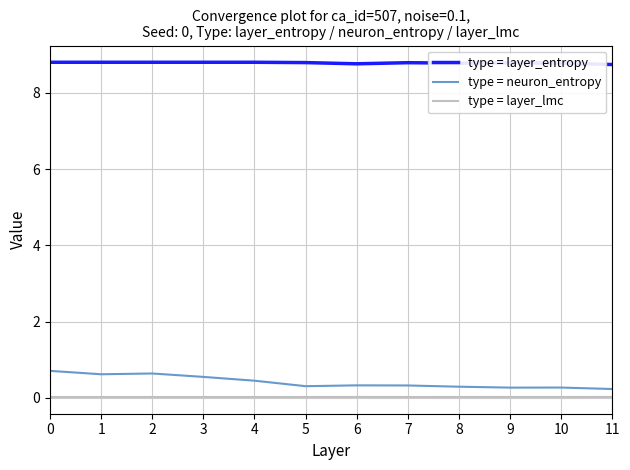

What value does the type = layer_entropy series have at 9?

8.8